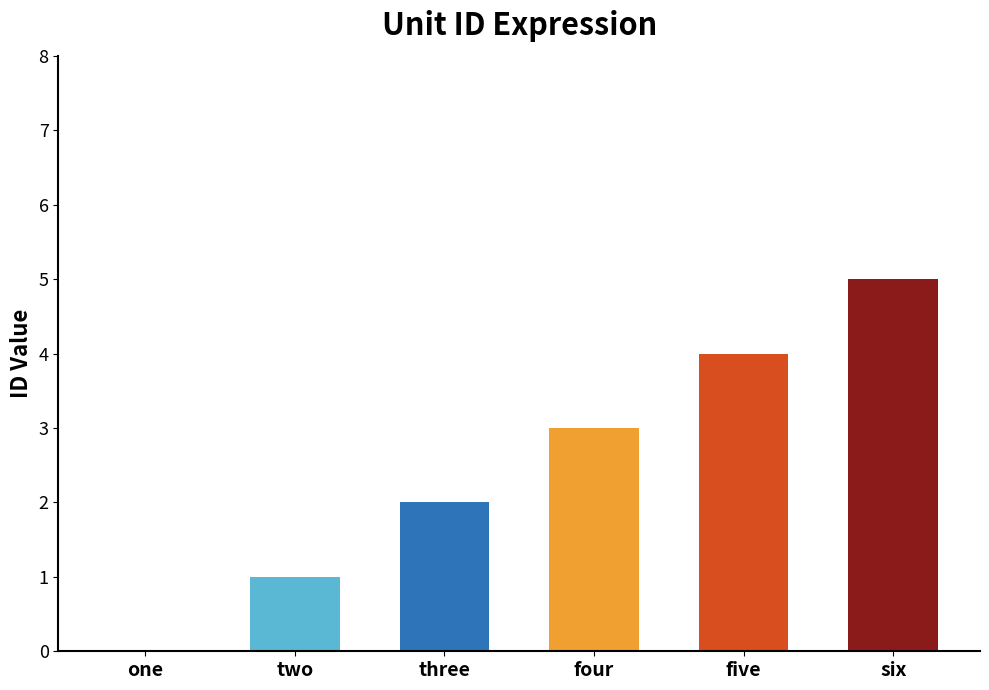

How many values are above zero?

5